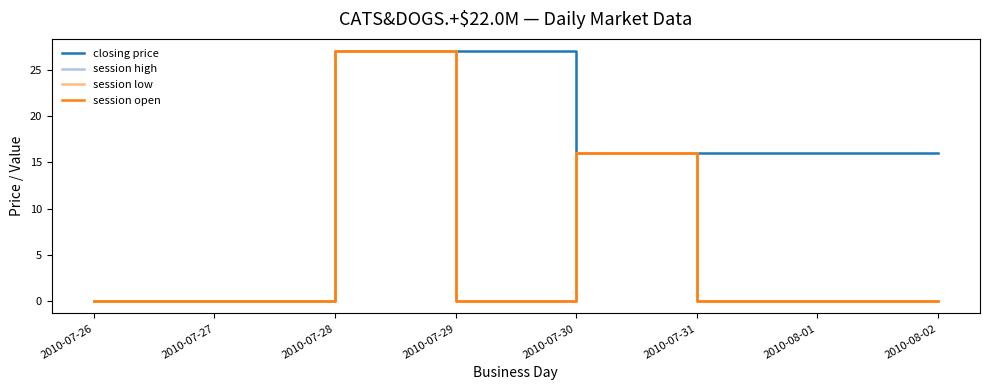

Does the chart display data point markers on the line(s)?

No